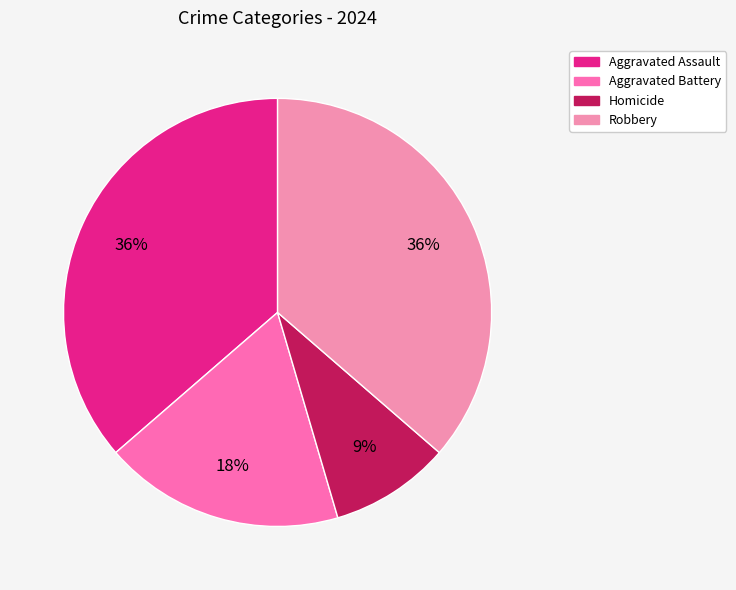

What is the change in value from Aggravated Assault to Homicide?

-3